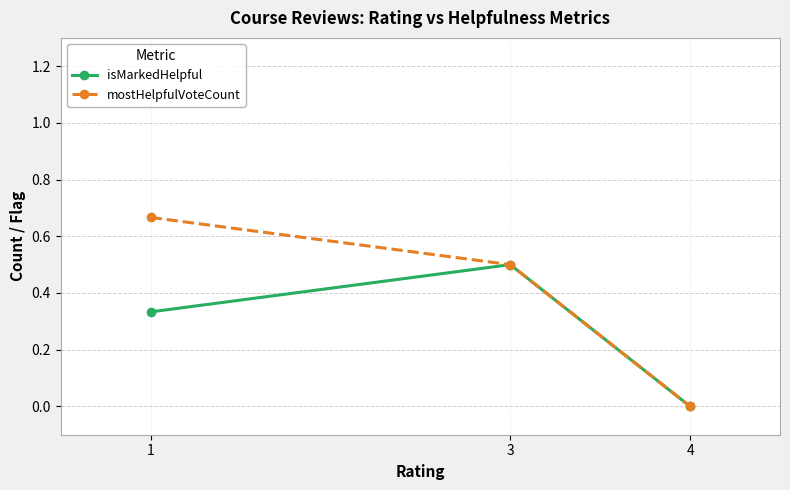

At which category does the chart reach its minimum across all series?

4